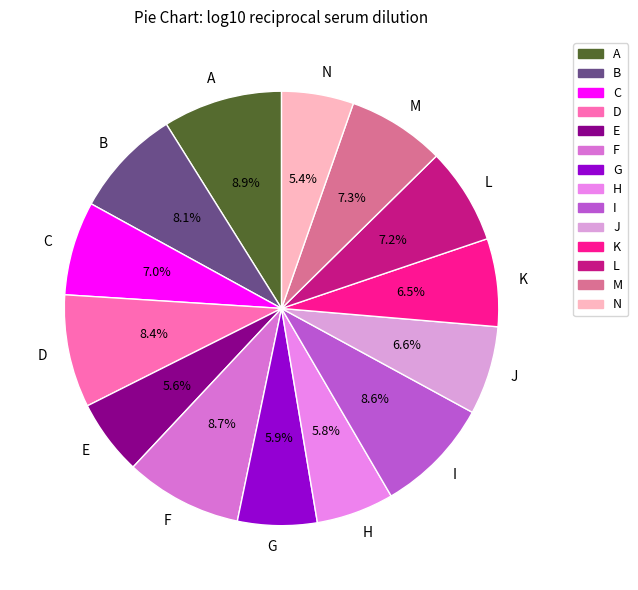

Which has a higher value, I or E?

I